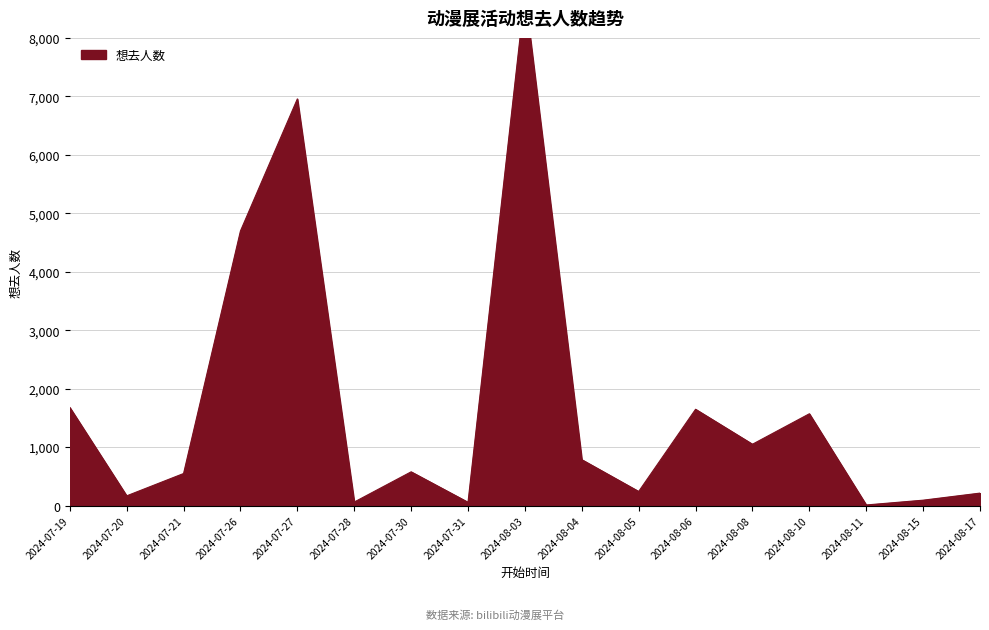

What is the label of the 28th point from the left?

2024-08-17